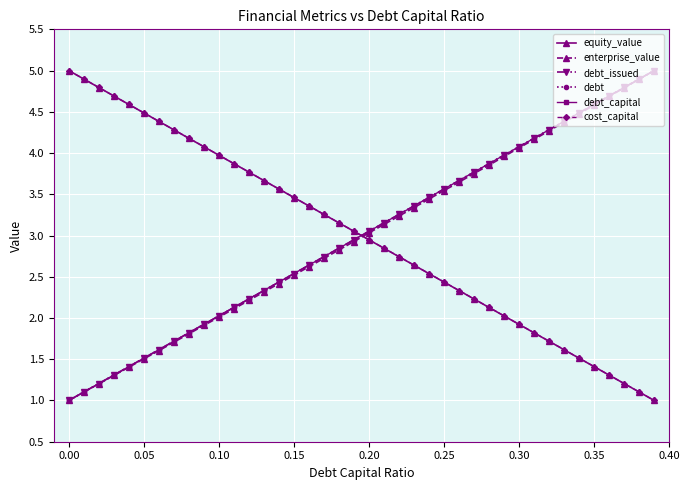

True or false: debt and cost_capital intersect in this chart.

True